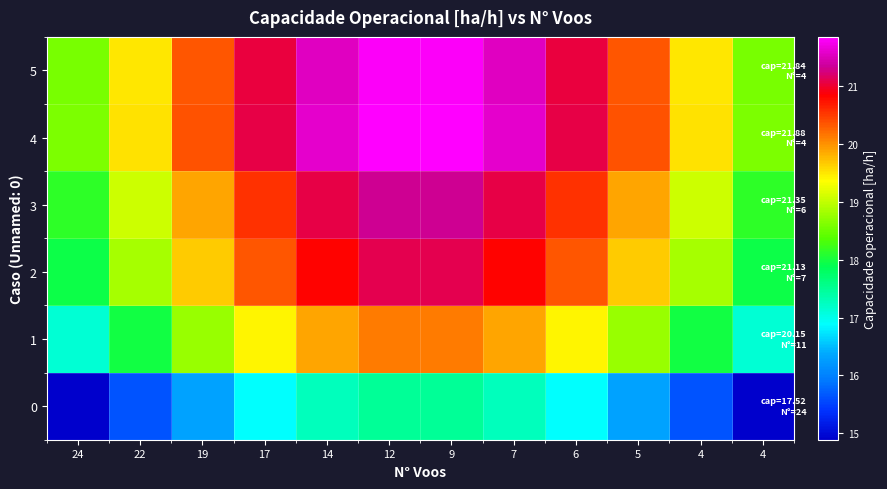

Reading right to left, list all the values displayed in this chart.

0: 4=14.9	4=15.6	5=16.3	6=16.9	7=17.3	9=17.5	12=17.5	14=17.3	17=16.9	19=16.3	22=15.6	24=14.9
1: 4=17.1	4=18.0	5=18.8	6=19.4	7=19.9	9=20.1	12=20.1	14=19.9	17=19.4	19=18.8	22=18.0	24=17.1
2: 4=18.0	4=18.9	5=19.7	6=20.4	7=20.8	9=21.1	12=21.1	14=20.8	17=20.4	19=19.7	22=18.9	24=18.0
3: 4=18.1	4=19.1	5=19.9	6=20.6	7=21.1	9=21.3	12=21.3	14=21.1	17=20.6	19=19.9	22=19.1	24=18.1
4: 4=18.6	4=19.5	5=20.4	6=21.1	7=21.6	9=21.8	12=21.8	14=21.6	17=21.1	19=20.4	22=19.5	24=18.6
5: 4=18.6	4=19.5	5=20.3	6=21.0	7=21.5	9=21.8	12=21.8	14=21.5	17=21.0	19=20.3	22=19.5	24=18.6